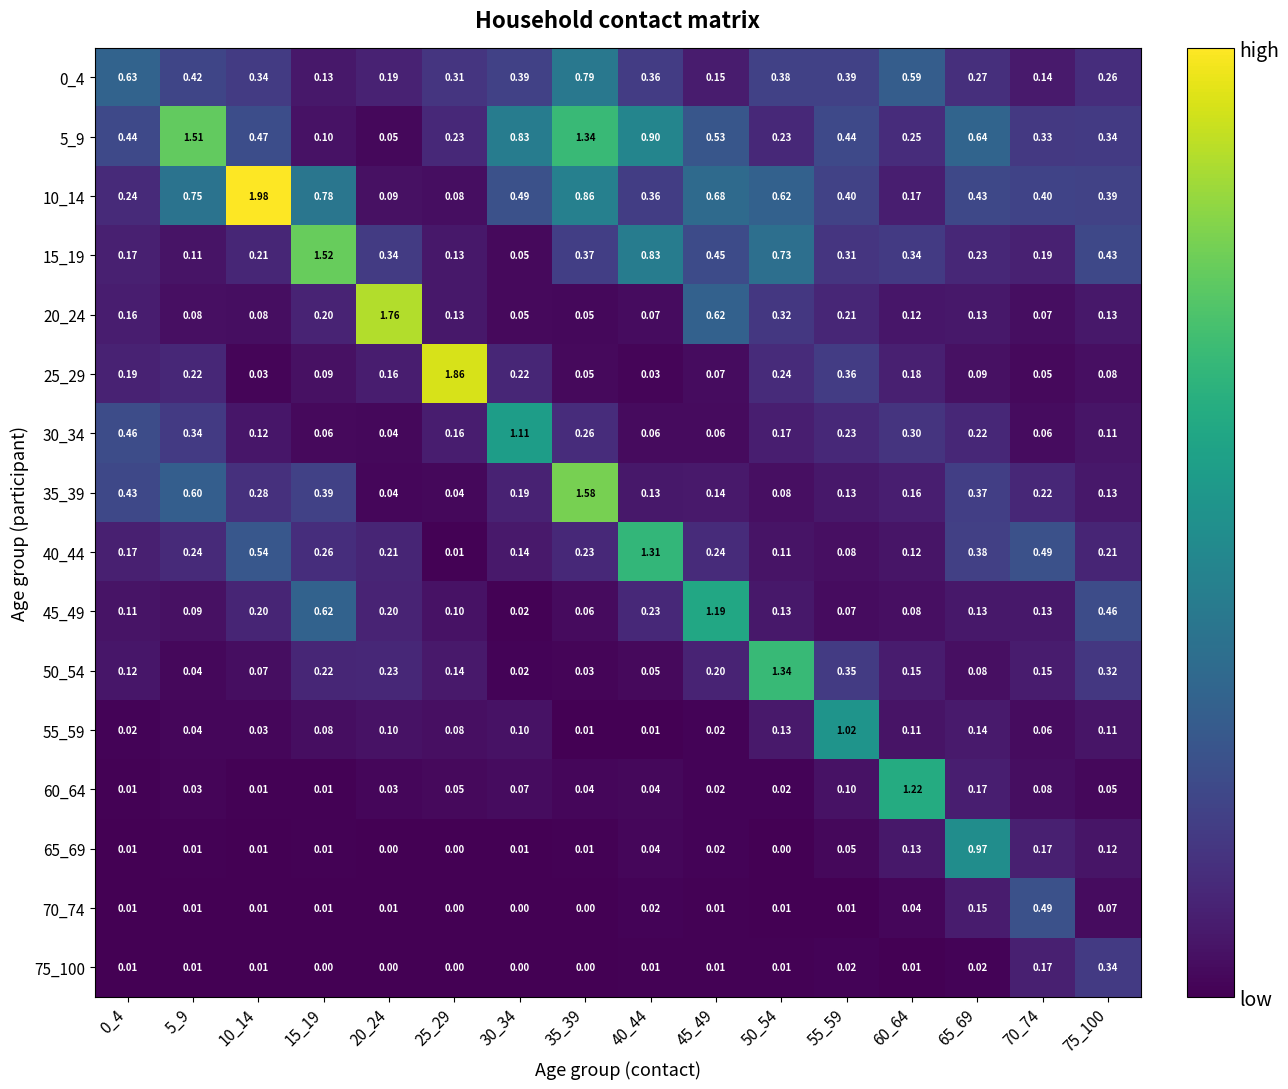

Is the value of 5_9 at 15_19 greater than the value of 0_4 at 65_69?

No